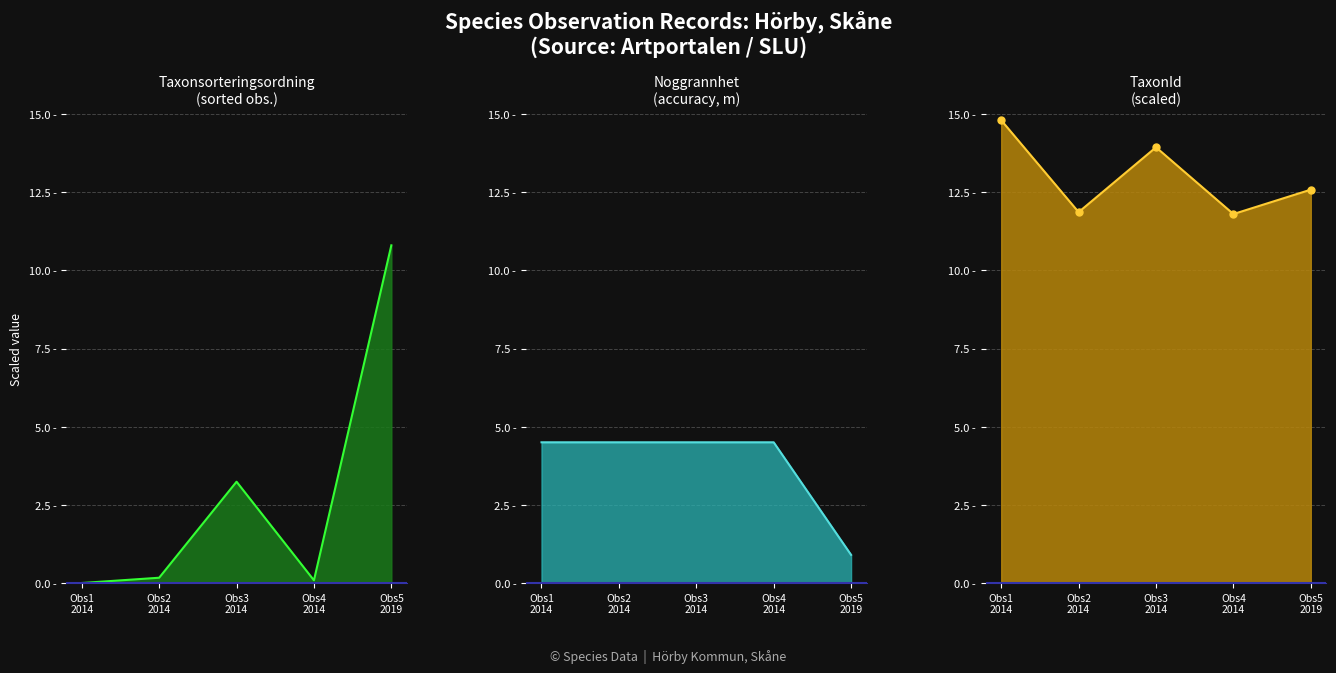

What is the average value of the Noggrannhet series?

3.8